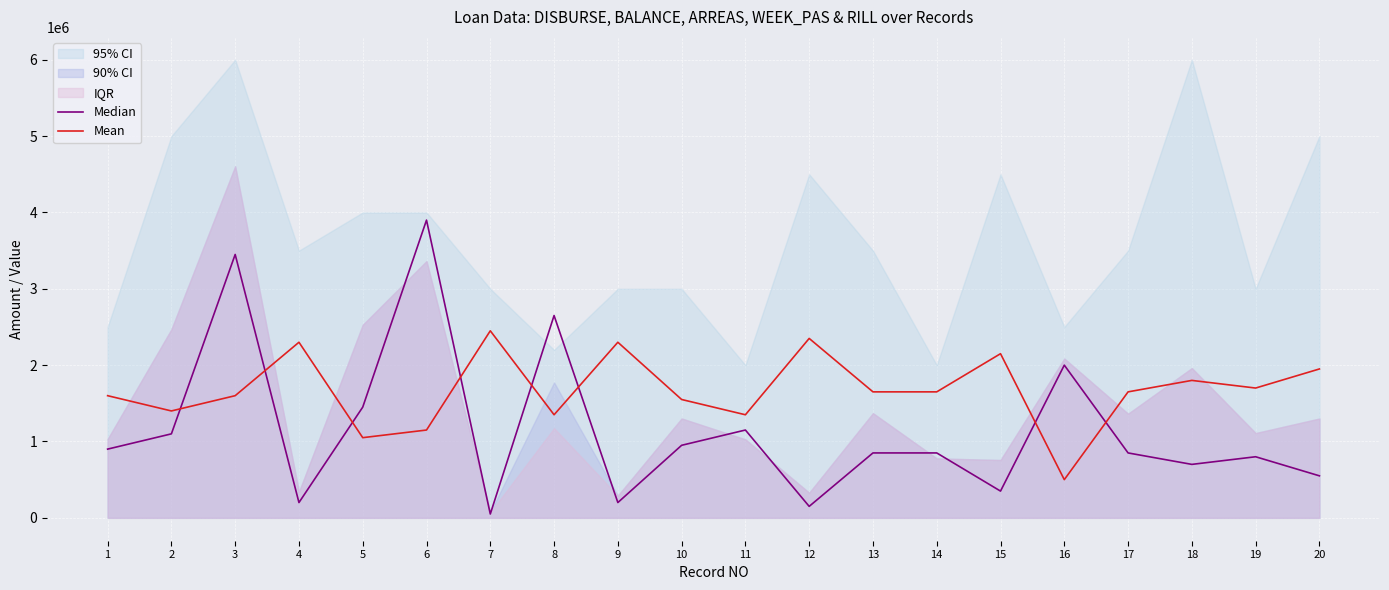

Between 14 and 20, which series saw the biggest shift?

Median